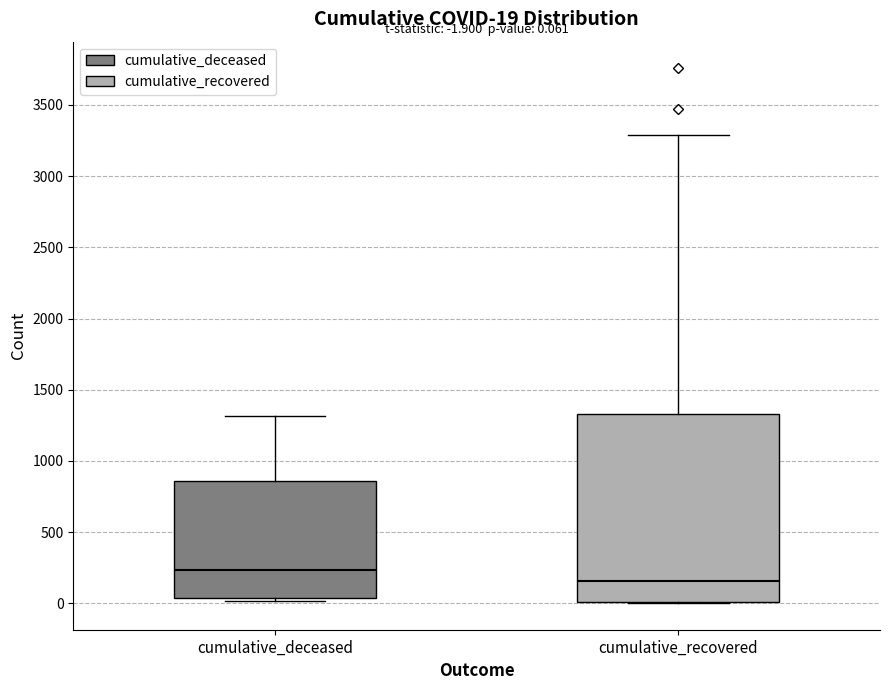

Which box's median line is the highest?

cumulative_deceased